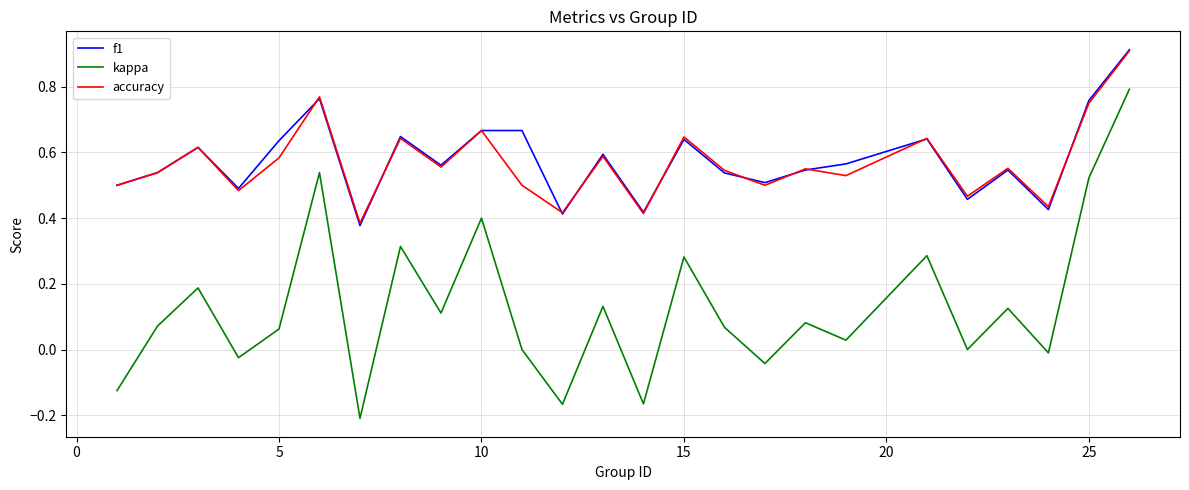

True or false: kappa and accuracy intersect in this chart.

False